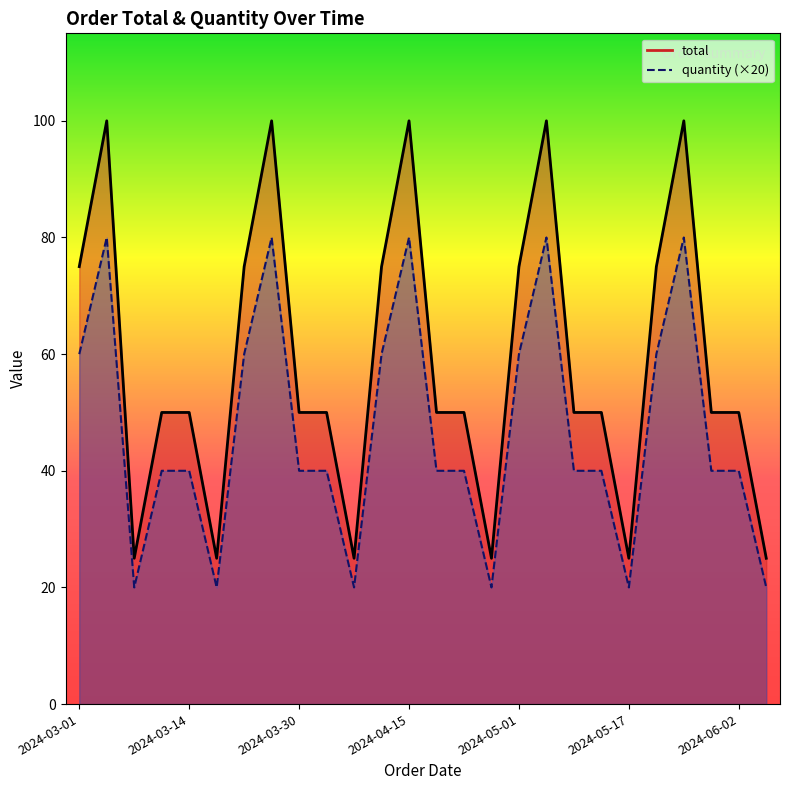

What is the difference between the maximum and minimum values in the total series?

75